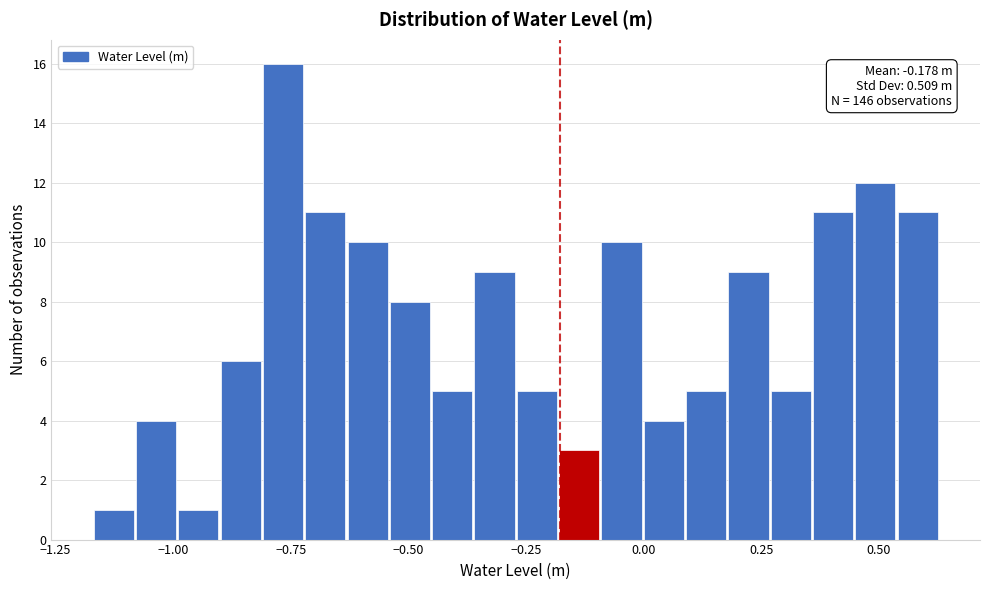

Around what value on the x-axis is the tallest bar? Give the approximate position of its centre, as read against the axis.

-0.75